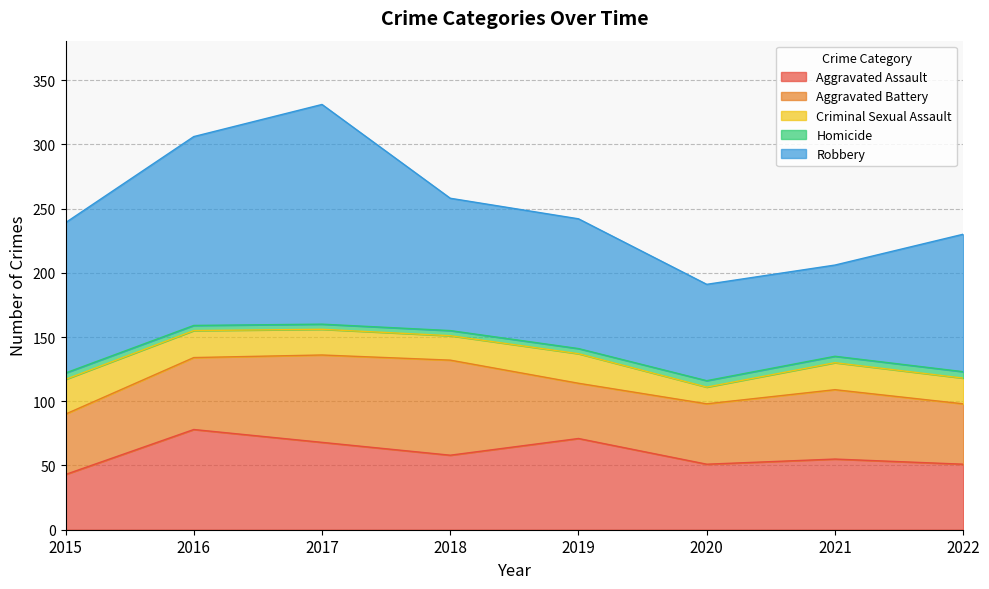

What is the maximum value shown in the chart?

171